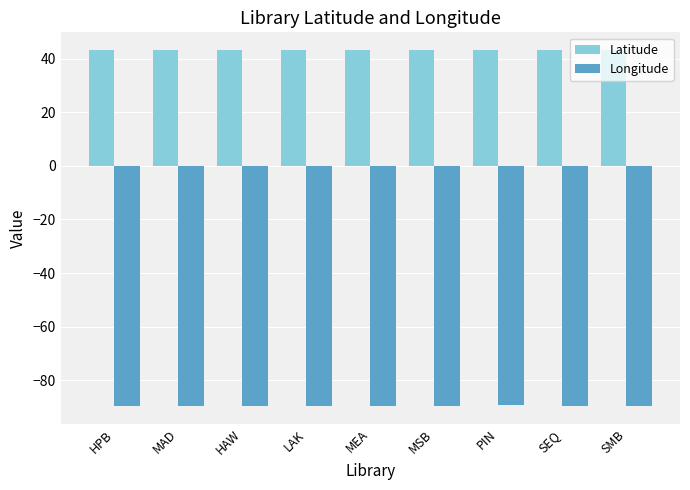

What is the label of the 3rd bar from the left?

HAW